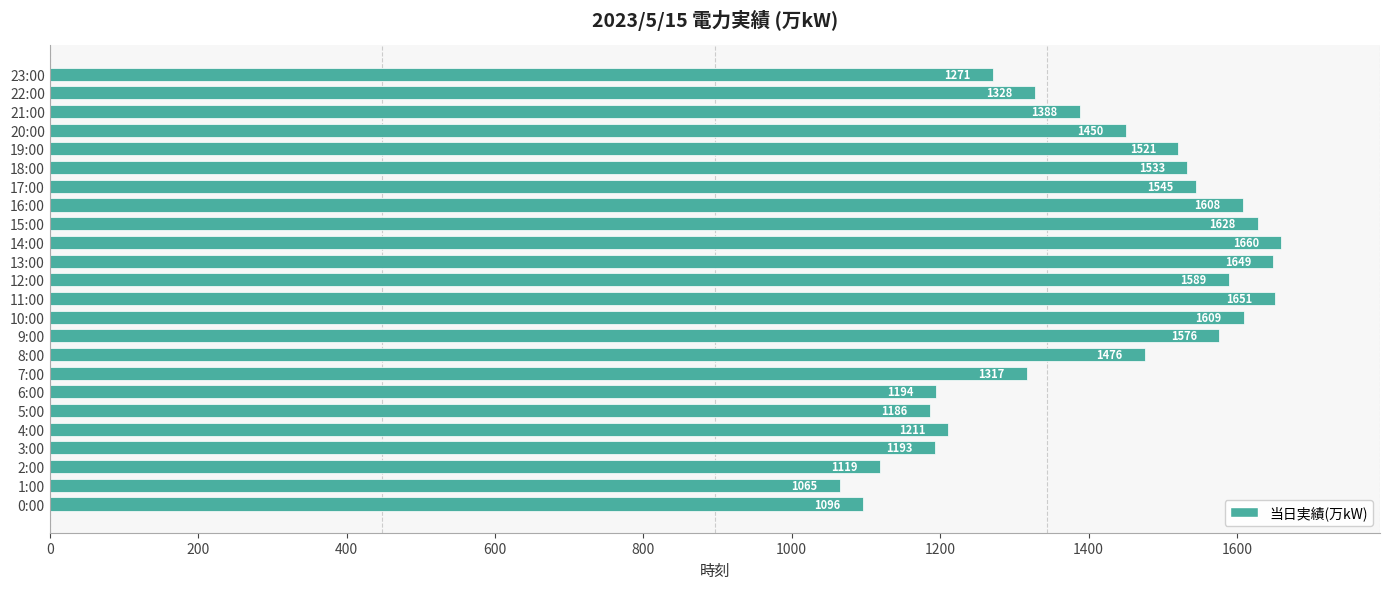

What is the approximate value at 22:00, to the nearest 50?

1350